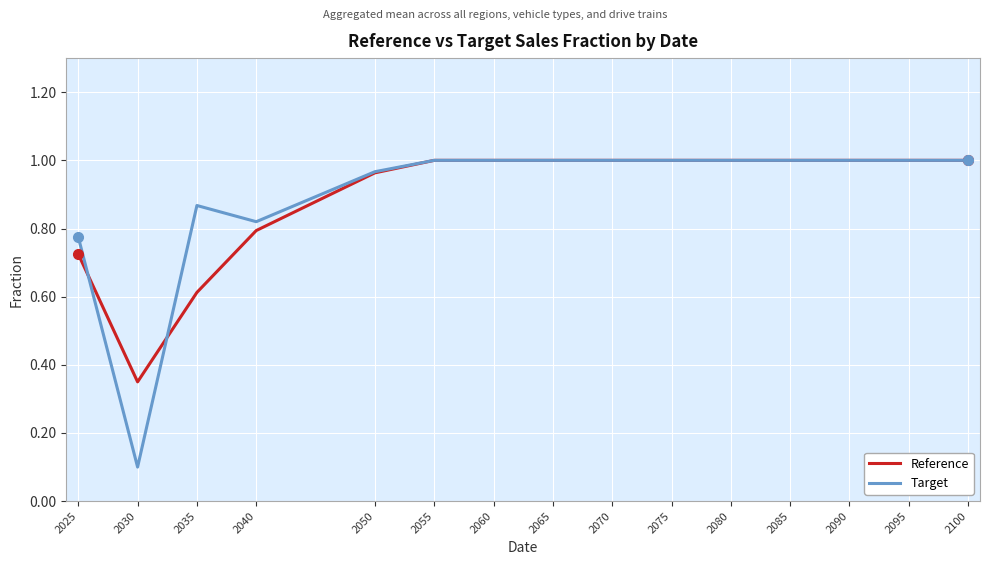

True or false: Reference and Target intersect in this chart.

True